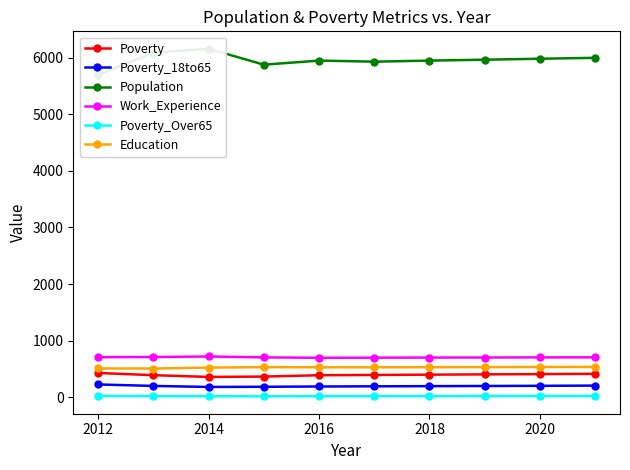

The Work_Experience series shows 702 at 2018. True or false?

True